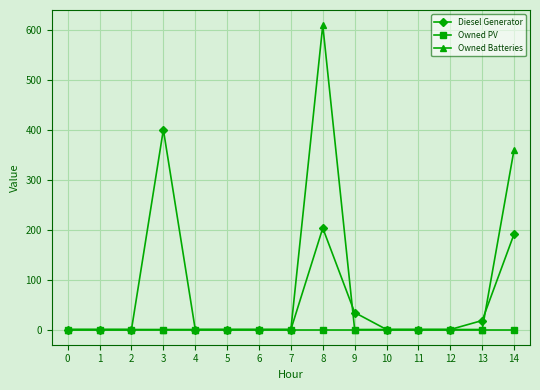

What is the maximum value for Diesel Generator?

400